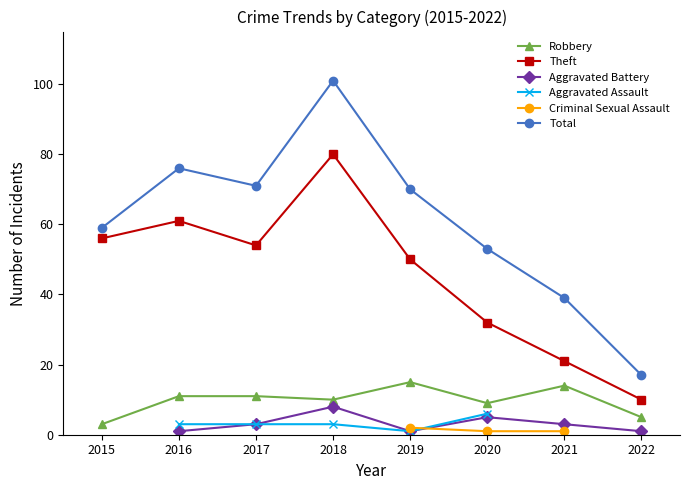

At which category is the sum across all series the highest?

2019